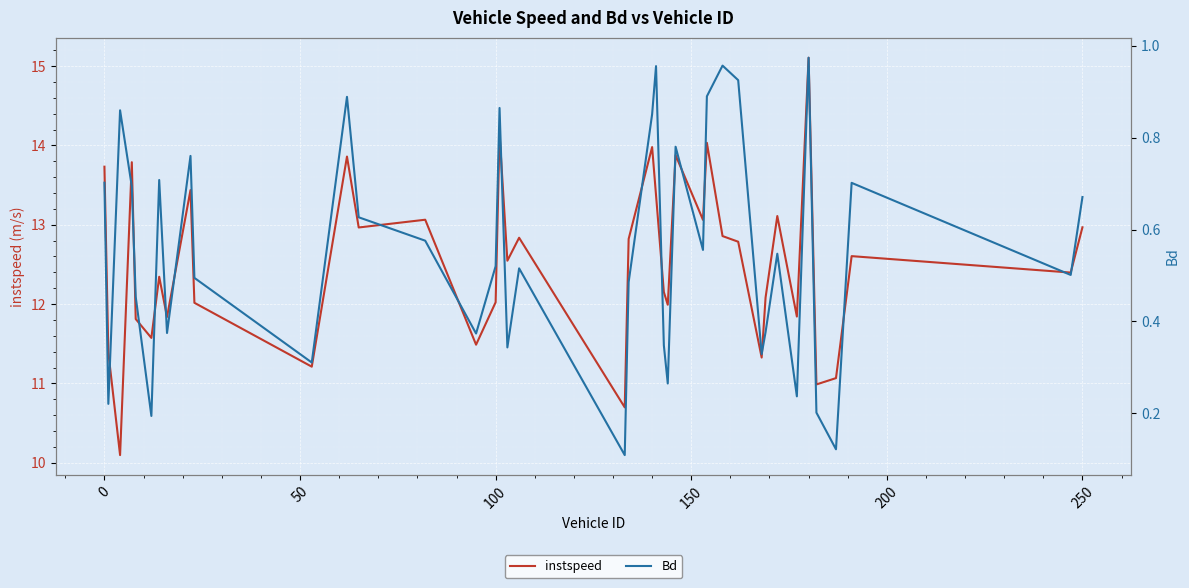

What is the lowest value of the instspeed series?

10.1